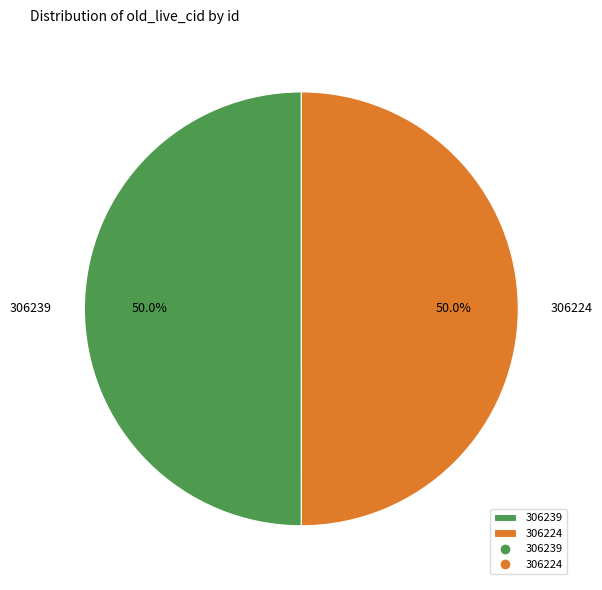

Approximately how many times larger is the value at 306224 compared to 306239?

1.0